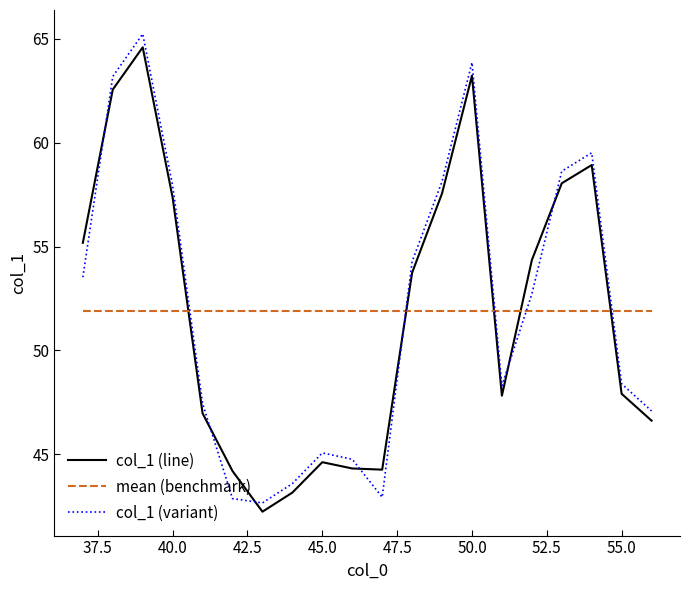

At how many categories does at least one series exceed 54?

10